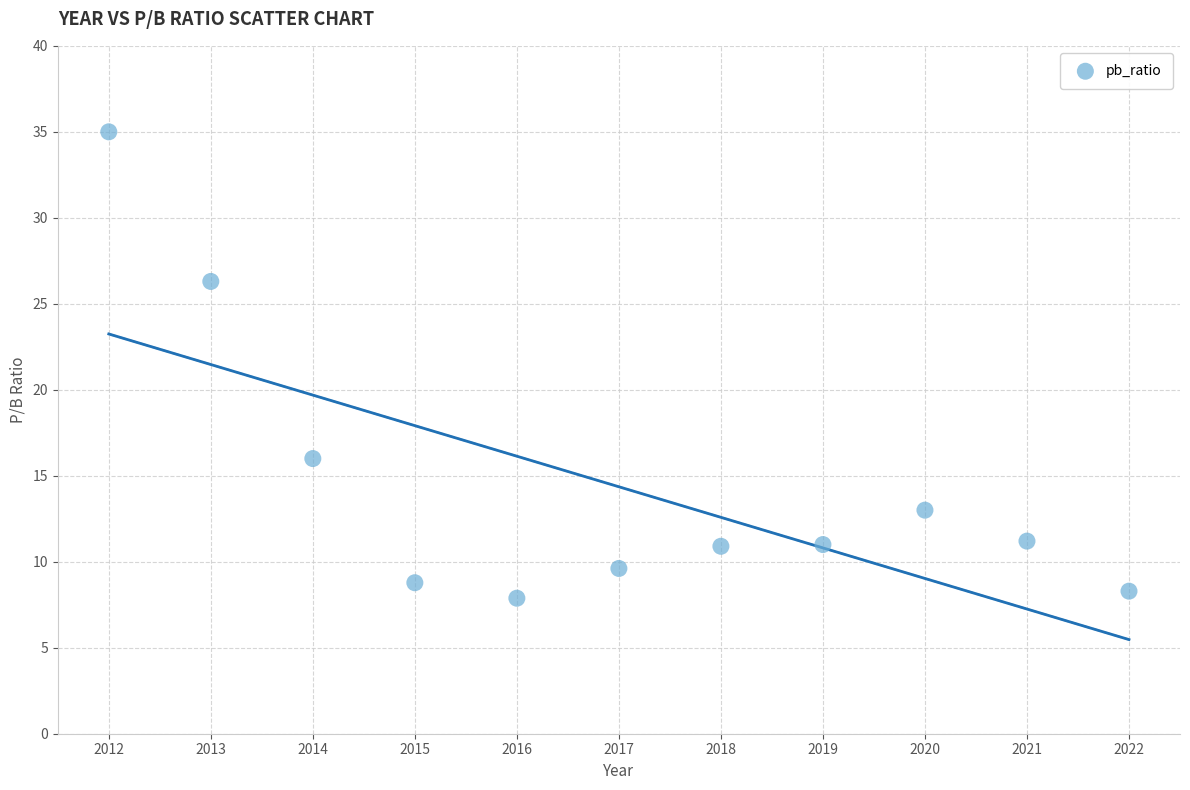

What is the range of X values (max minus min)?

10.0